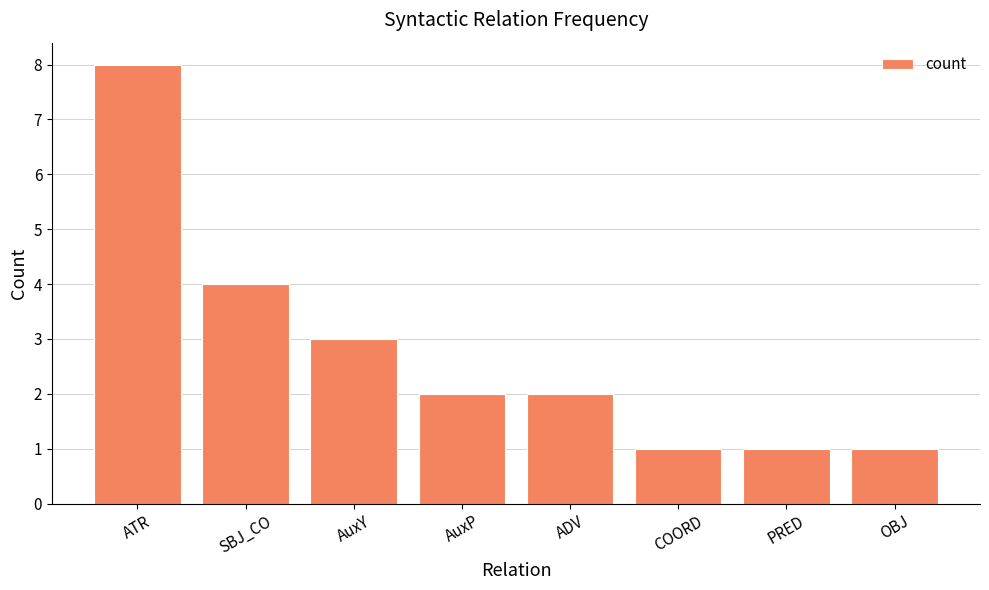

What is the smallest value displayed?

1